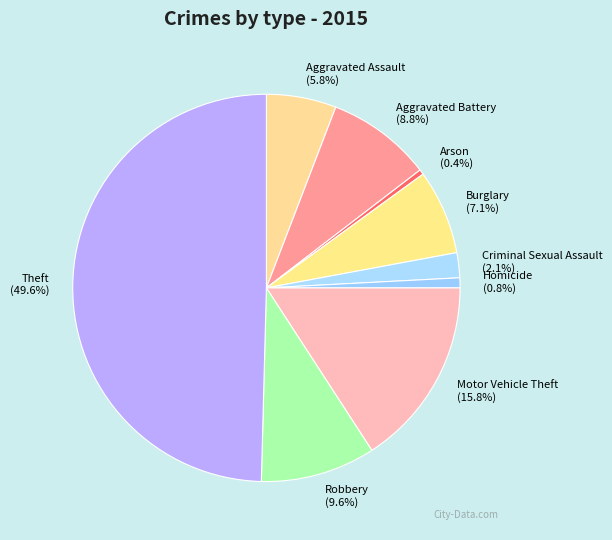

To the nearest percent, what is the combined percentage of Aggravated Assault and Homicide?

7%